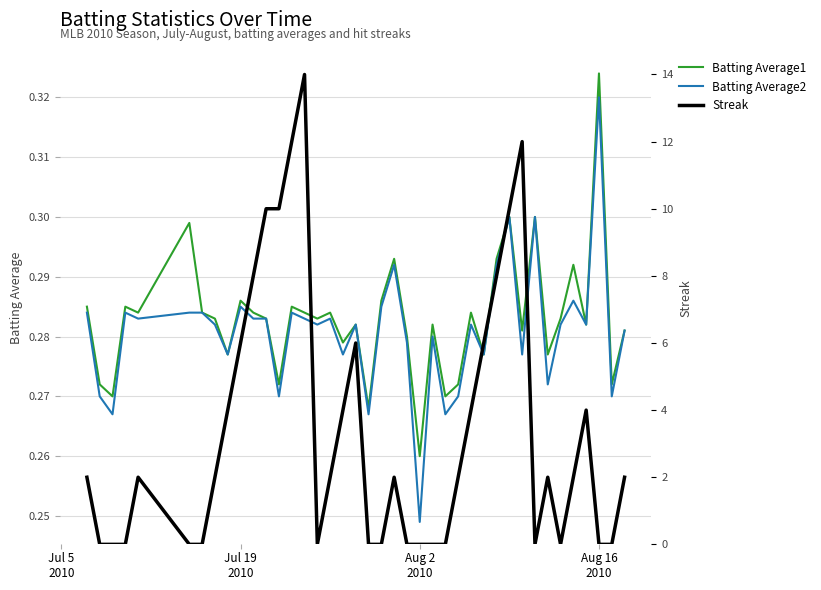

What is the difference between the maximum and minimum values in the Batting Average1 series?

0.1